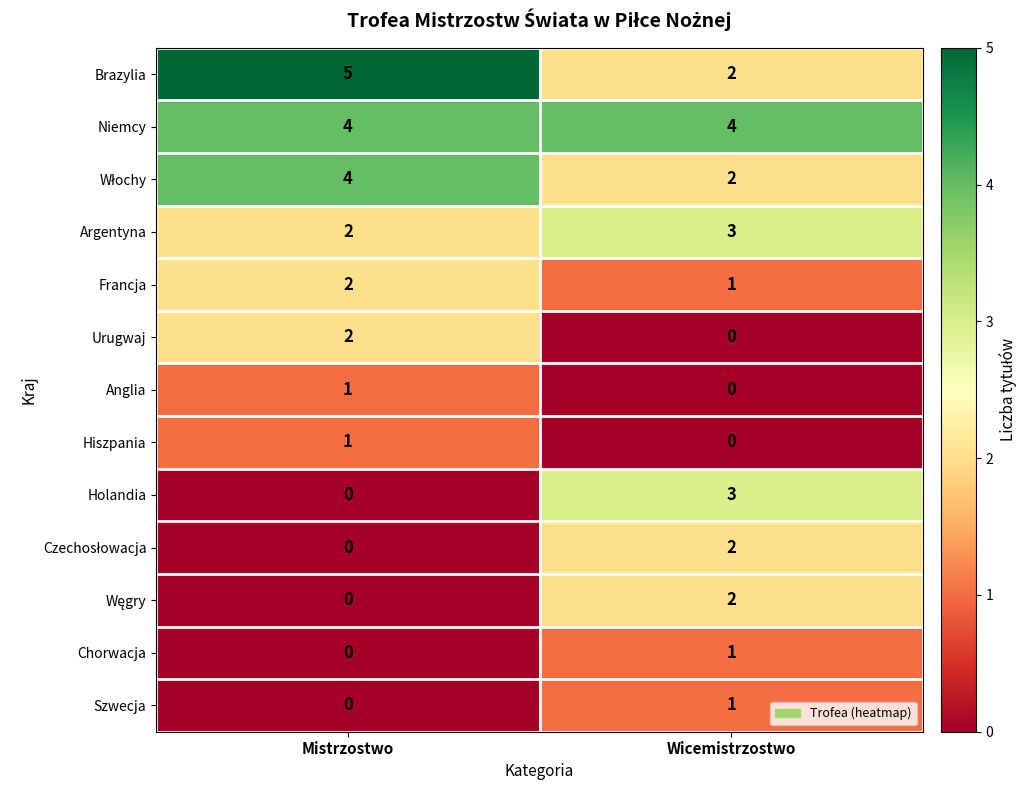

What is the spread (max minus min) of values at Mistrzostwo?

5